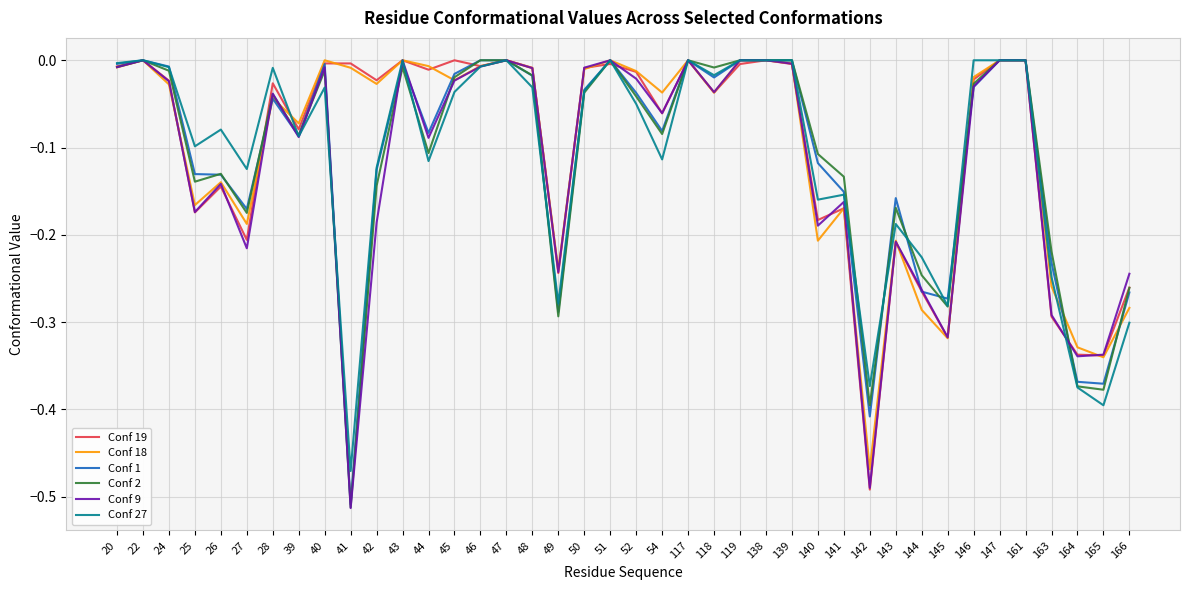

At which label does Conf 9 reach its minimum?

41